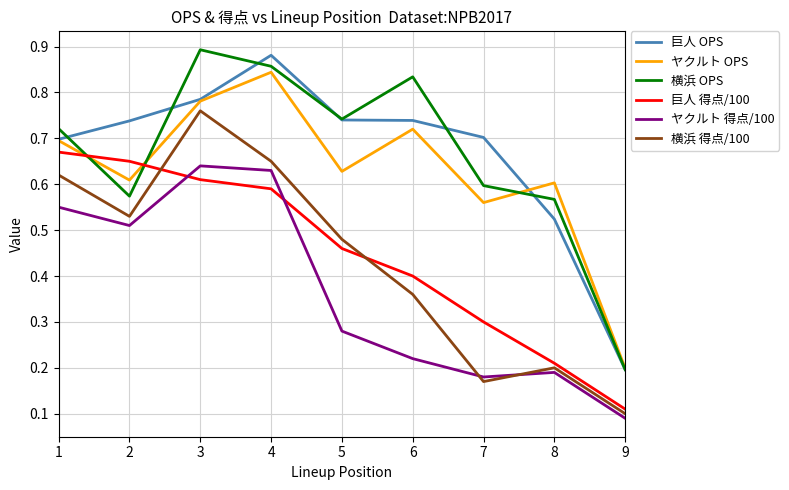

Between 4 and 5, which series saw the biggest shift?

ヤクルト 得点/100